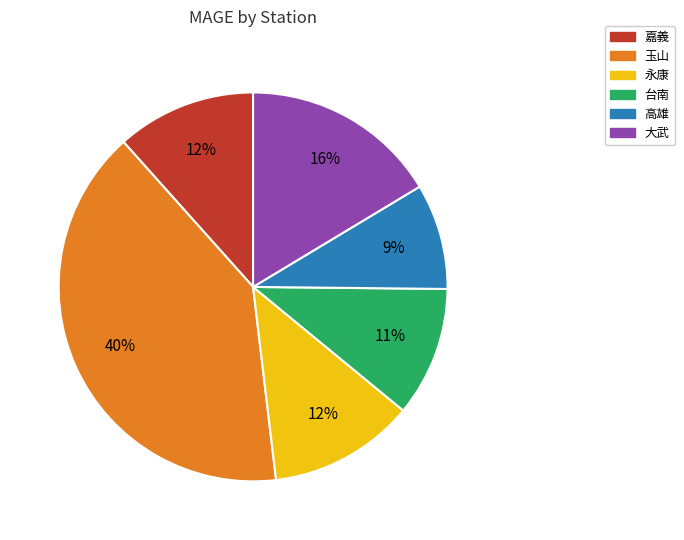

Which has a higher value, 高雄 or 台南?

台南